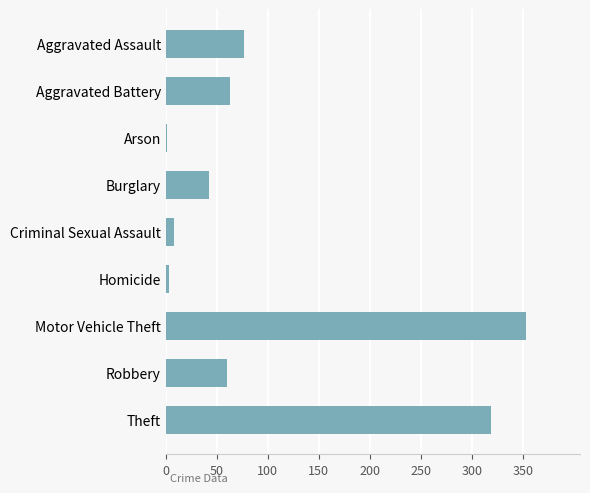

Where is the data nearest to the value 177?

Aggravated Assault